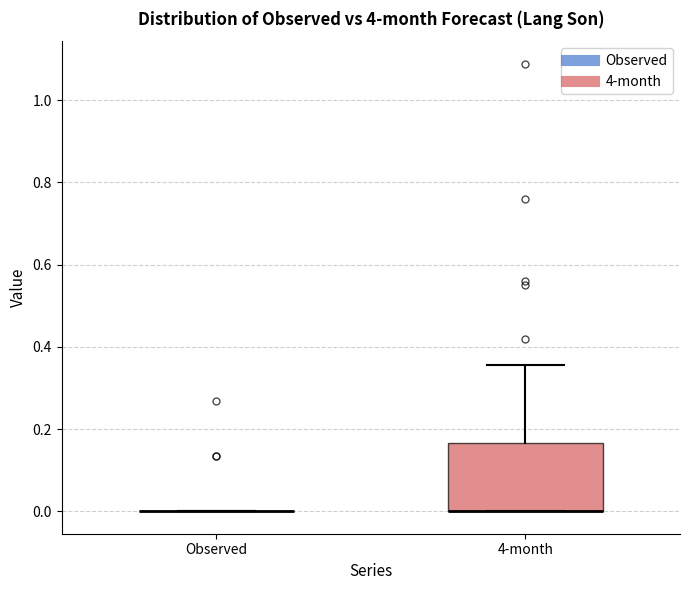

Comparing the boxes themselves (not the whiskers), which one is the tallest?

4-month